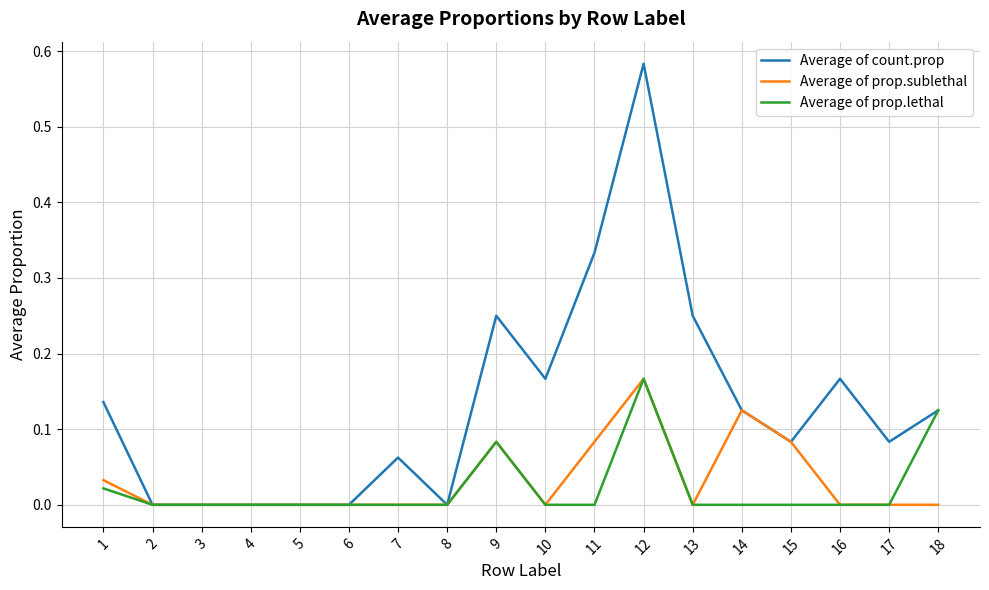

At which label does Average of prop.sublethal reach its peak?

12